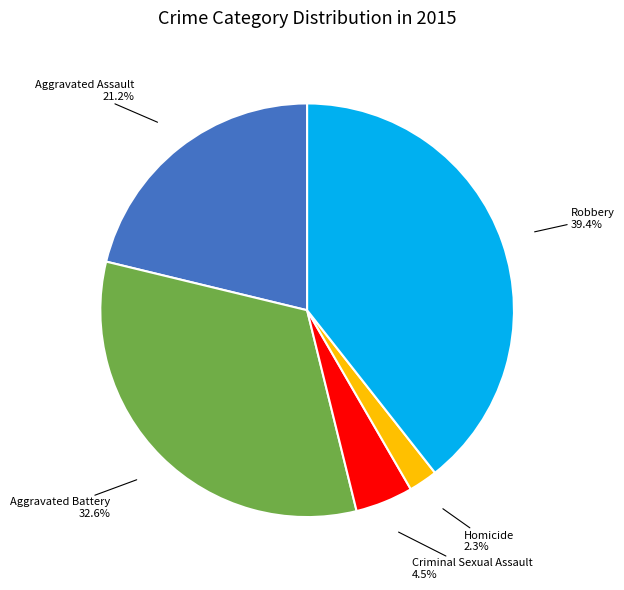

Does any single category account for the majority?

No